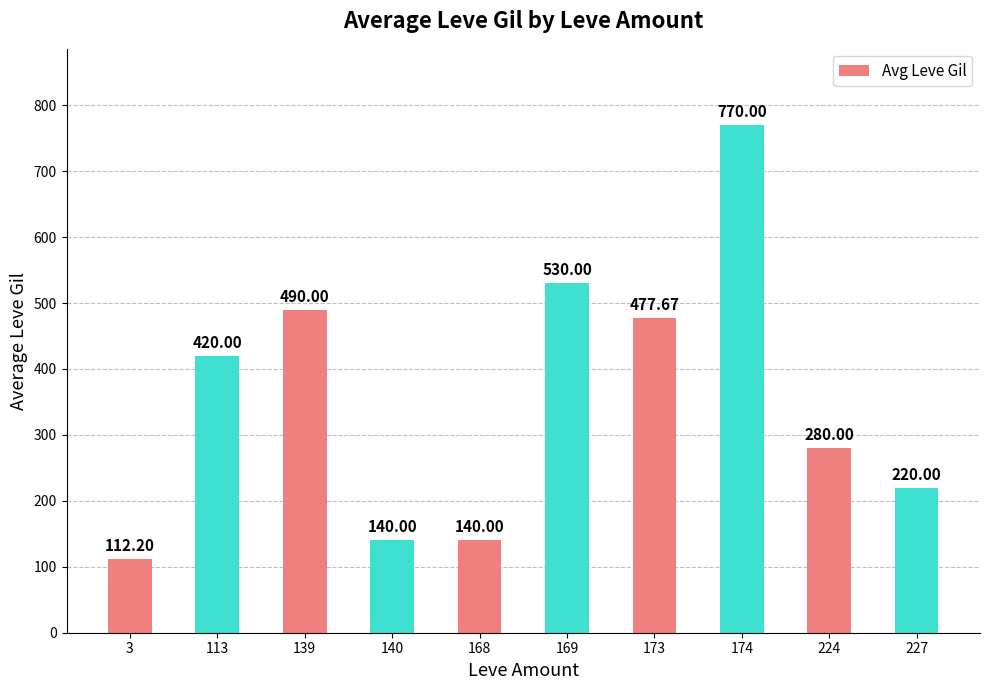

What is the sum of all values?

3579.9